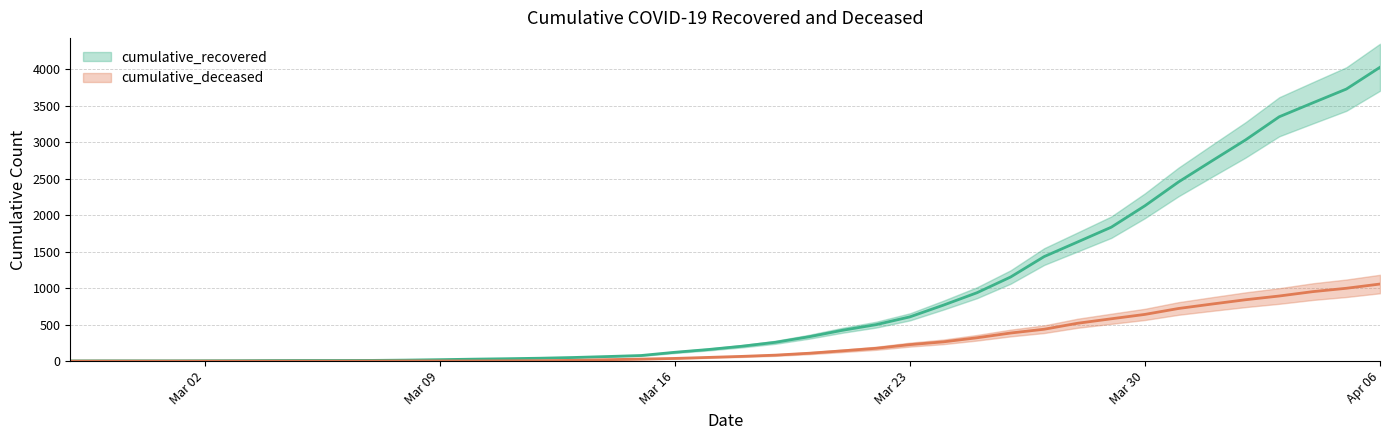

What are all the series names shown in the legend?

cumulative_recovered, cumulative_deceased